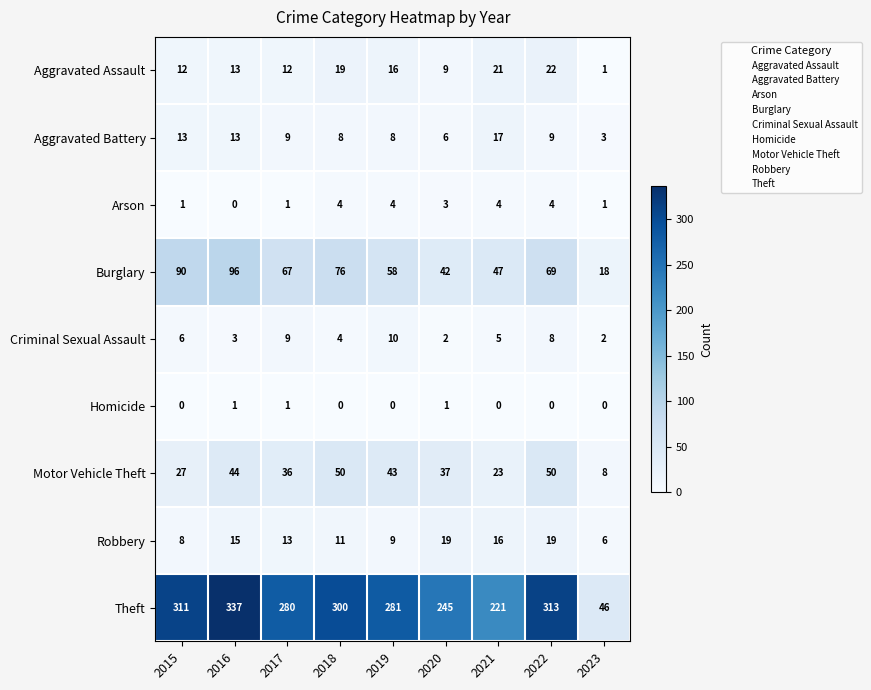

Which category has the highest value in the Theft series?

2016